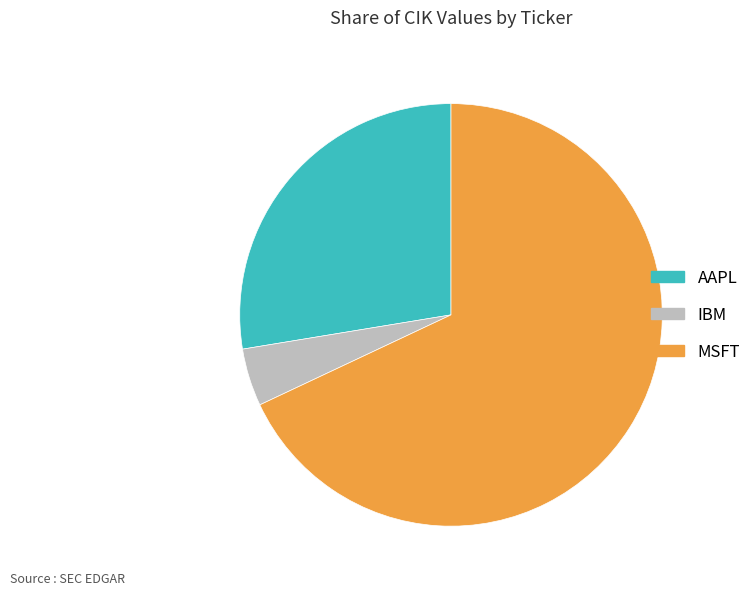

What is the largest slice in the pie chart?

MSFT